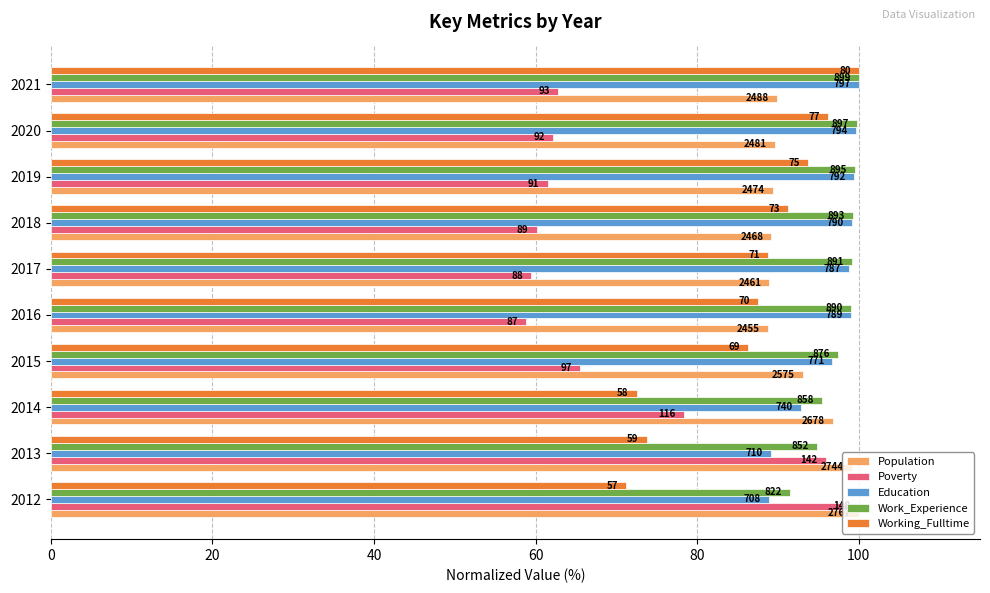

Which series has the largest total across all categories?

Work_Experience